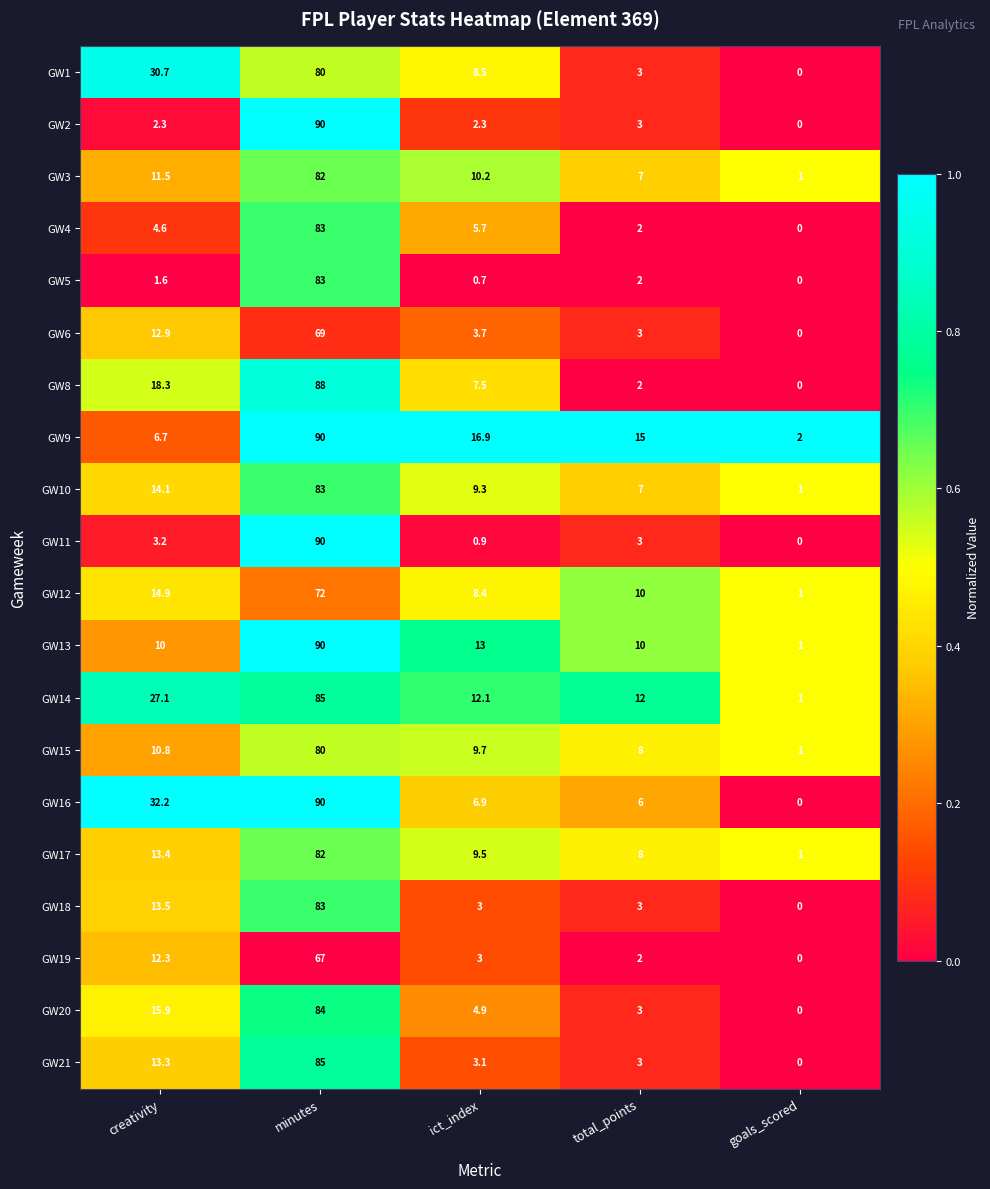

What is the approximate value of GW4 at creativity?

4.6